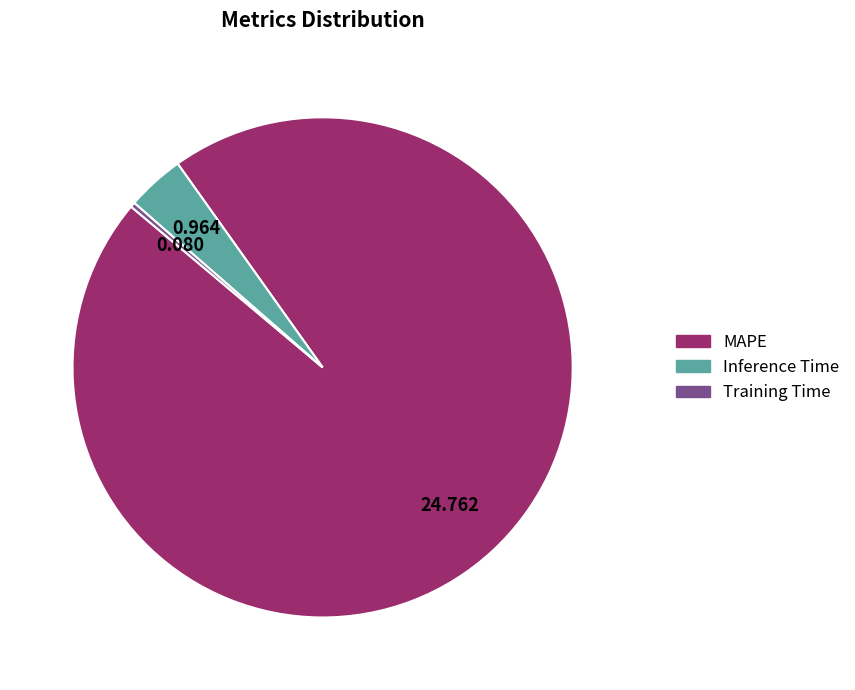

Which slice is the largest?

MAPE